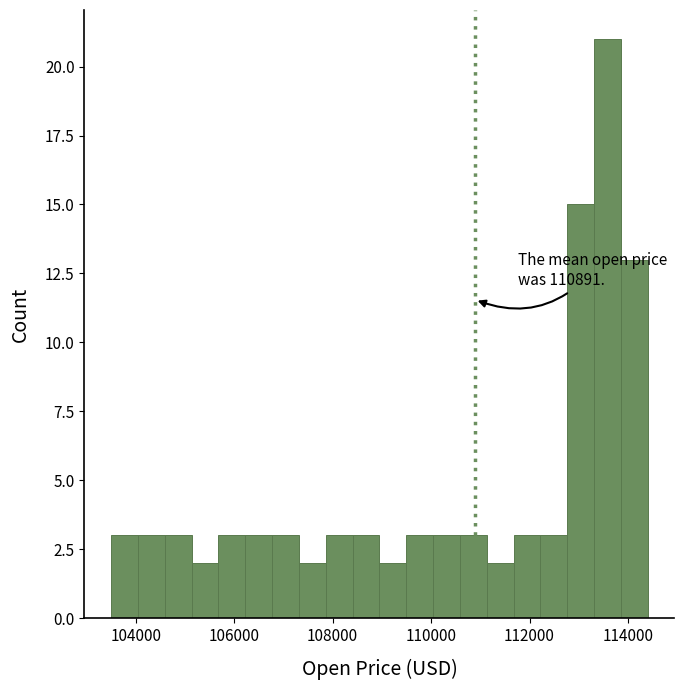

Read against the x-axis, roughly where is the centre of the tallest bar?

113600